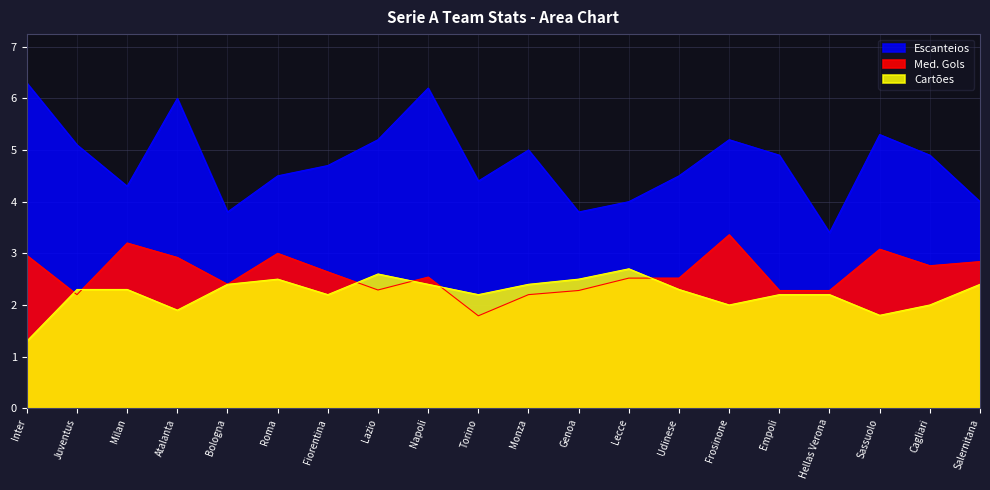

Rank the series by their maximum value, from lowest to highest.

Cartões, Med. Gols, Escanteios